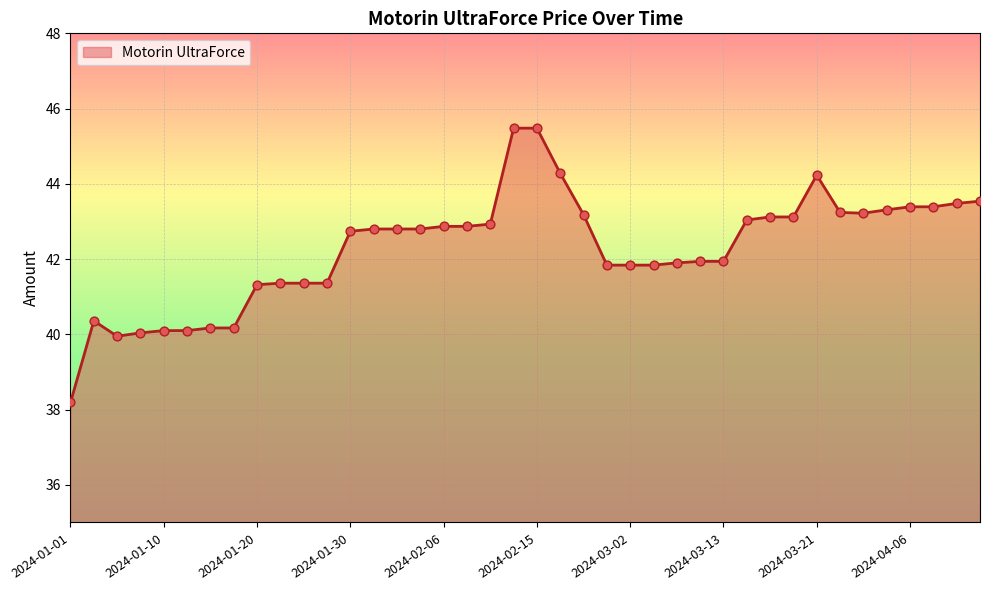

What is the greatest value displayed?

45.5